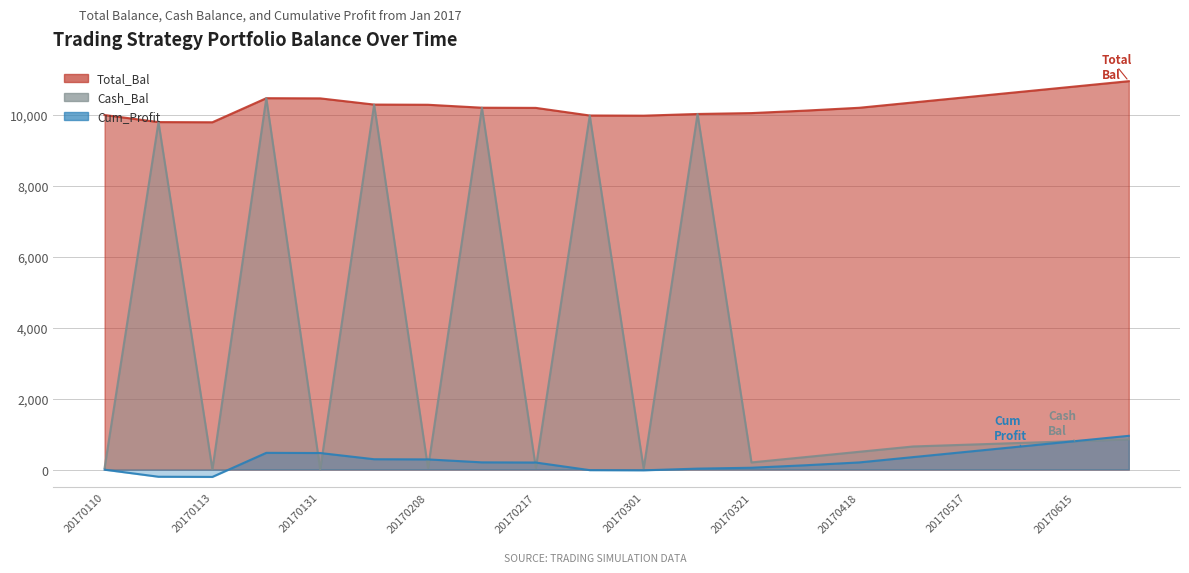

What is the lowest value of the Total_Bal series?

9791.5